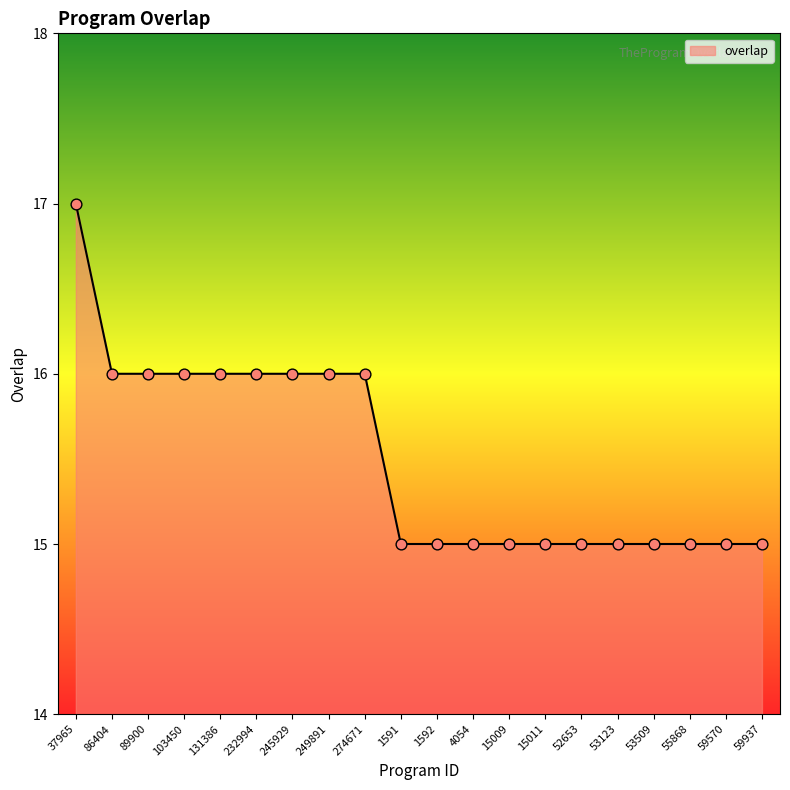

Approximately how many times larger is the value at 59937 compared to 55868?

1.0